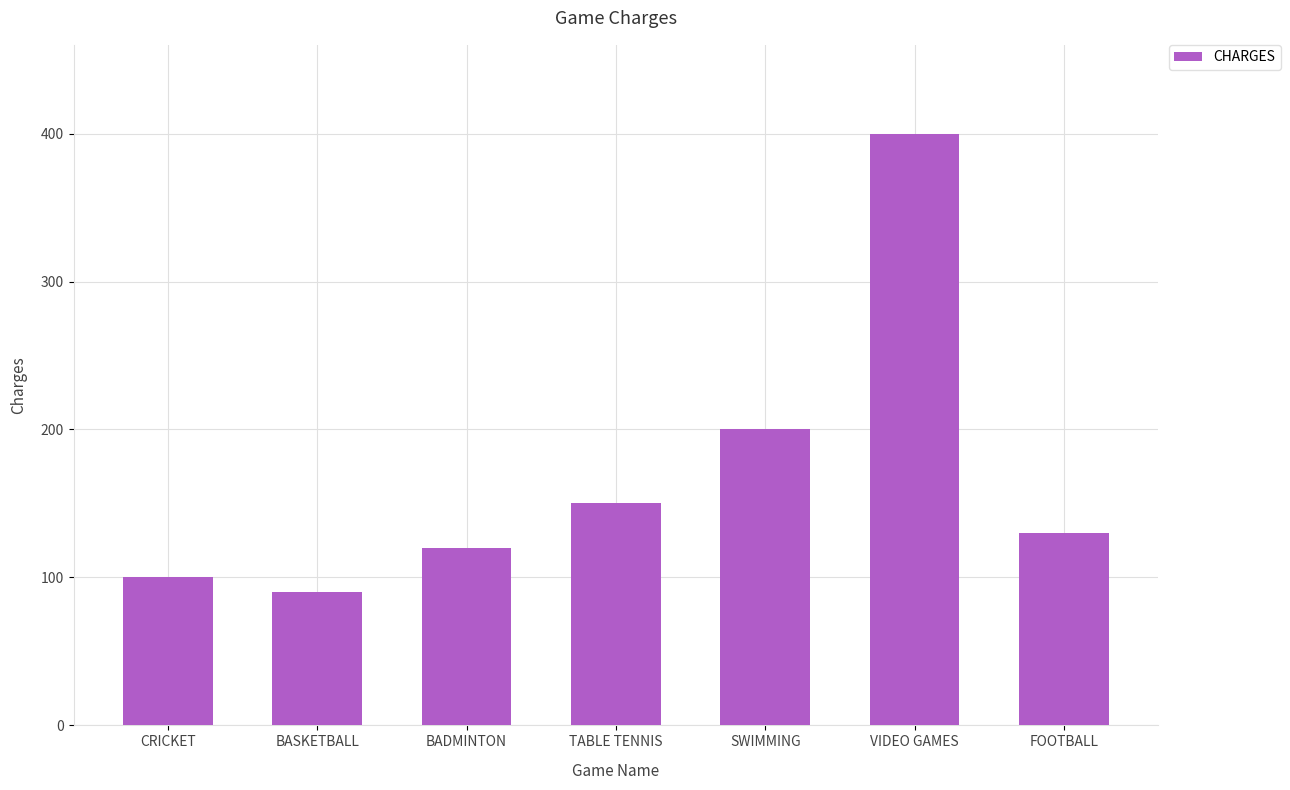

True or false: the data shows 237 at TABLE TENNIS.

False